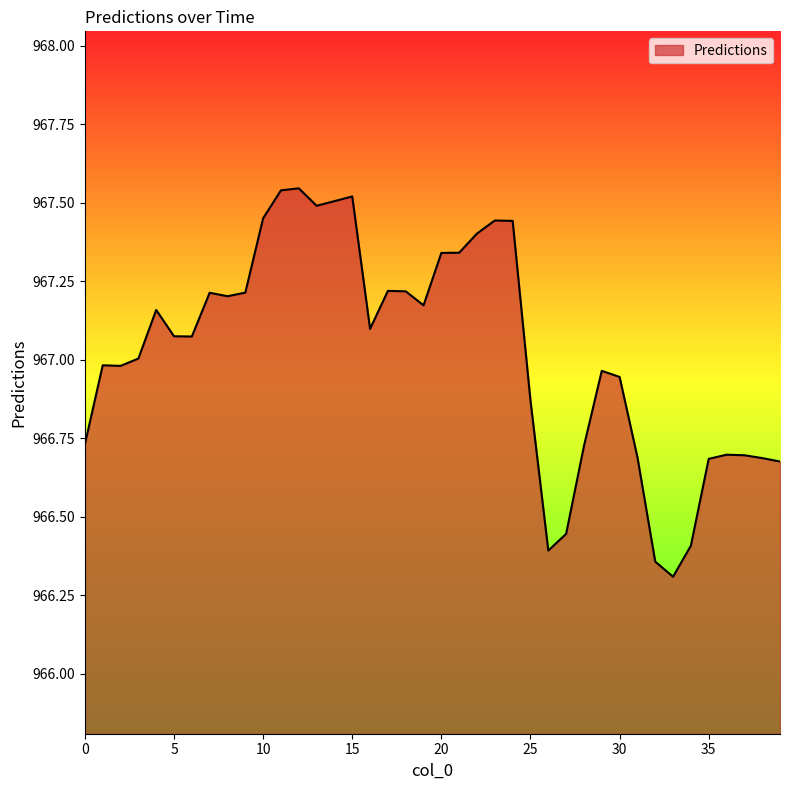

What is the difference between the maximum and minimum values?

1.2